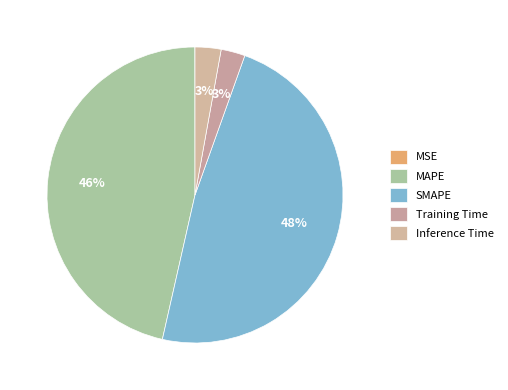

To the nearest percent, what percentage of the pie is Training Time?

3%